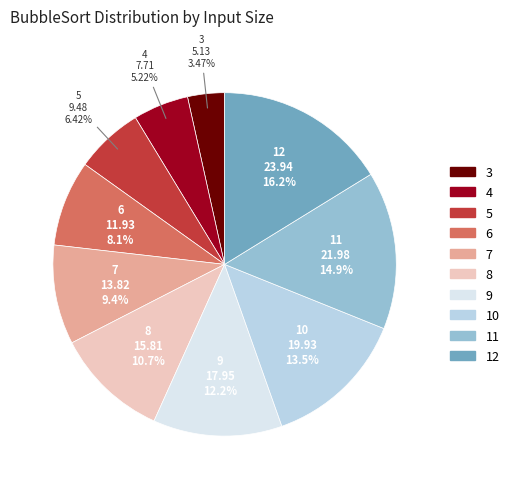

Between 12 and 3, which is larger?

12